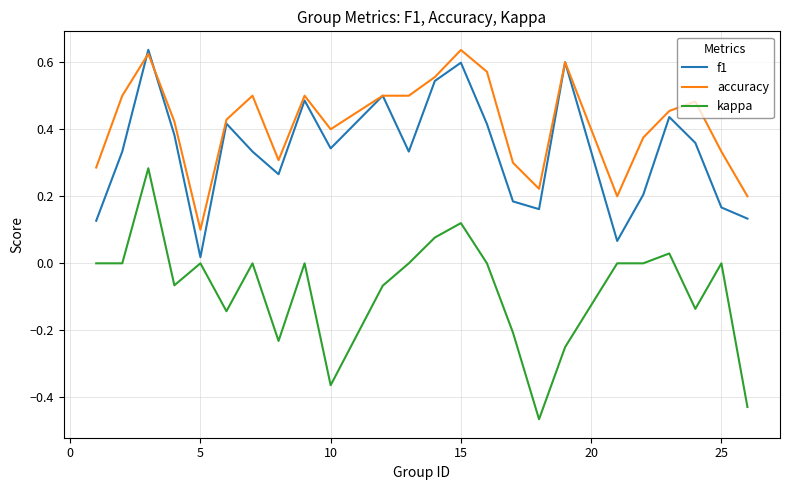

True or false: kappa and accuracy cross at least once.

False